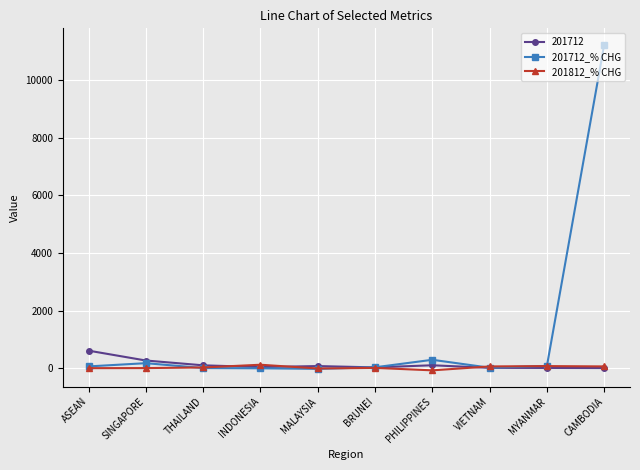

What is the label of the 2nd point from the right?

MYANMAR